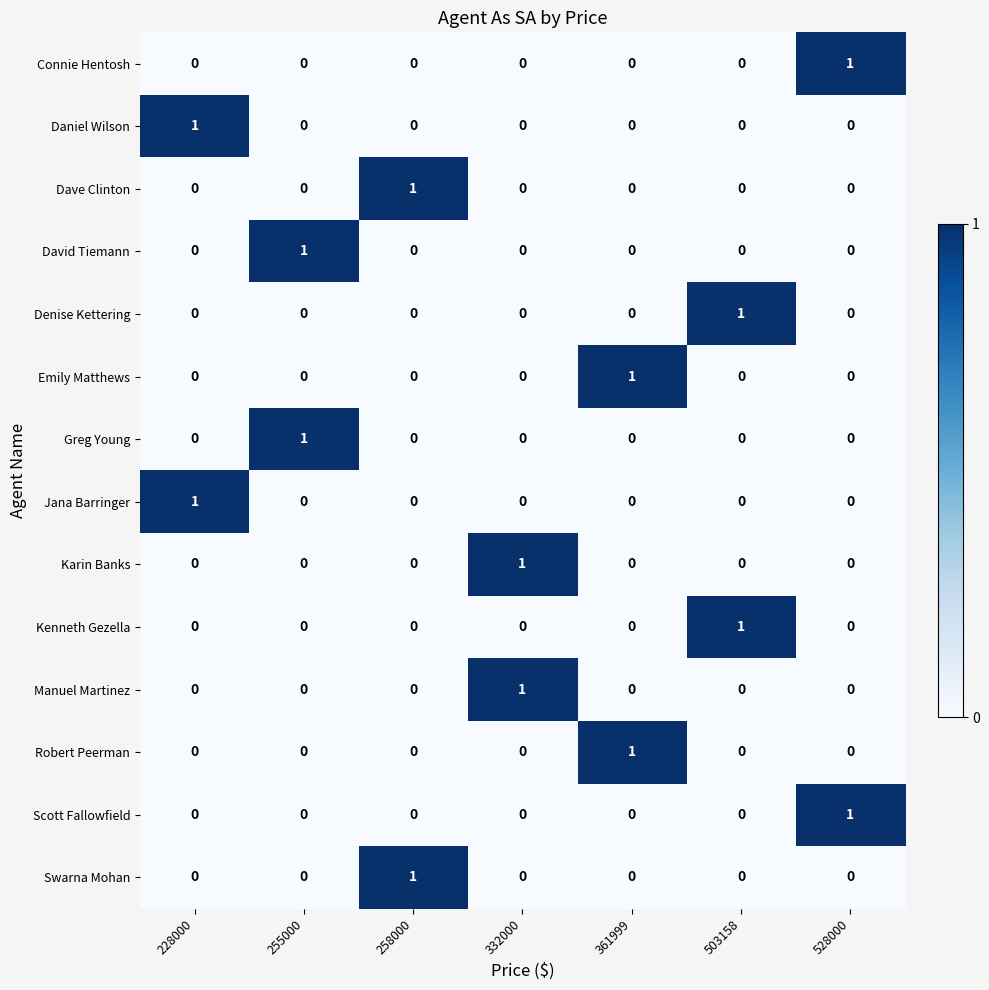

The value of Jana Barringer at 255000 is 0. True or false?

True